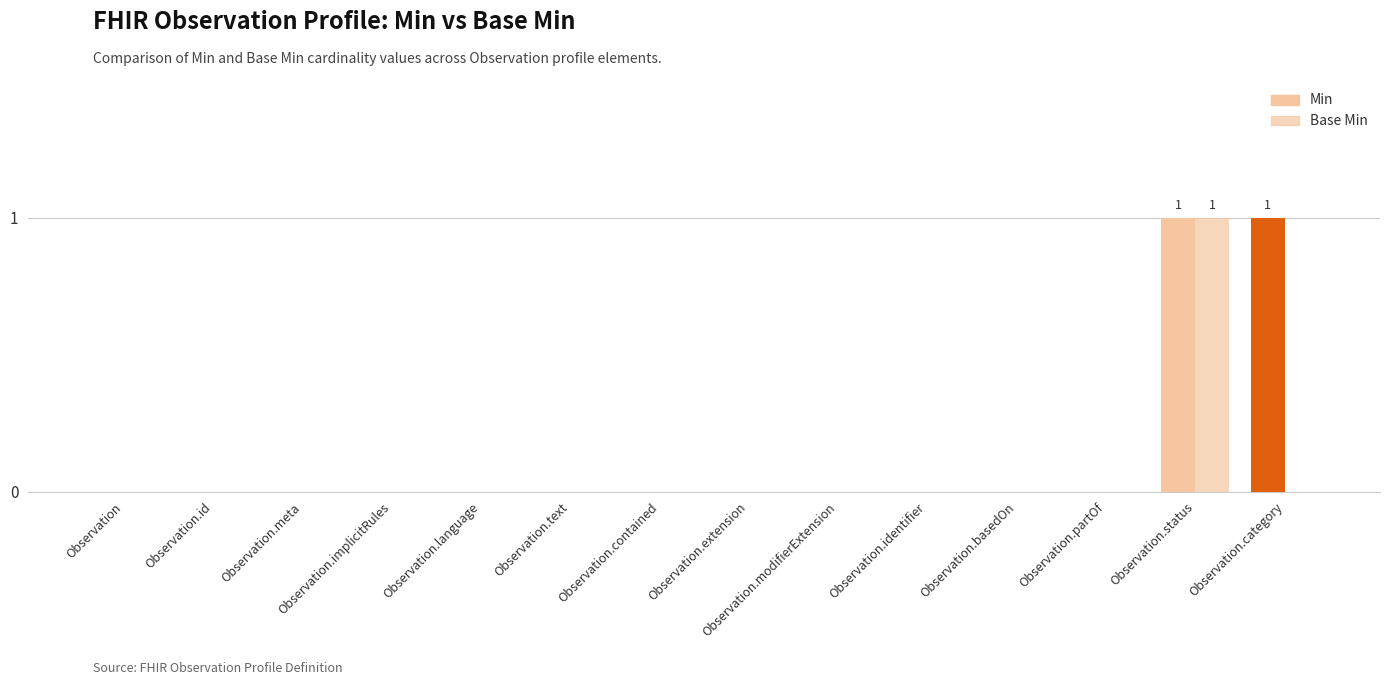

Which series has the largest total across all categories?

Min